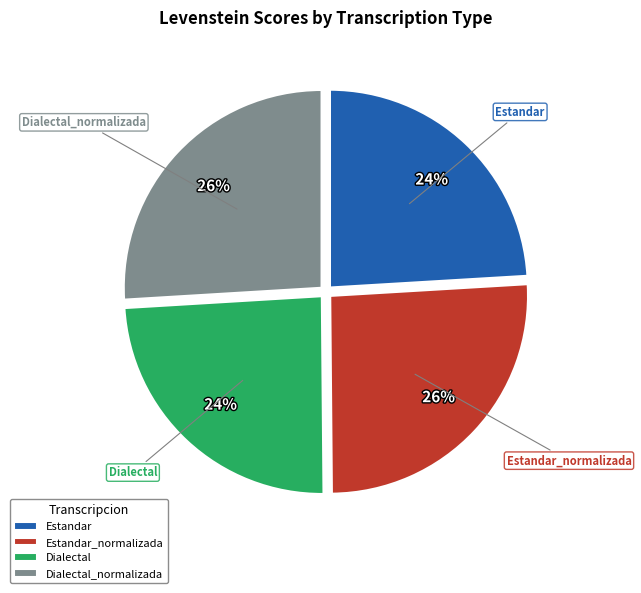

Approximately how many times larger is the value at Dialectal_normalizada compared to Dialectal?

1.1